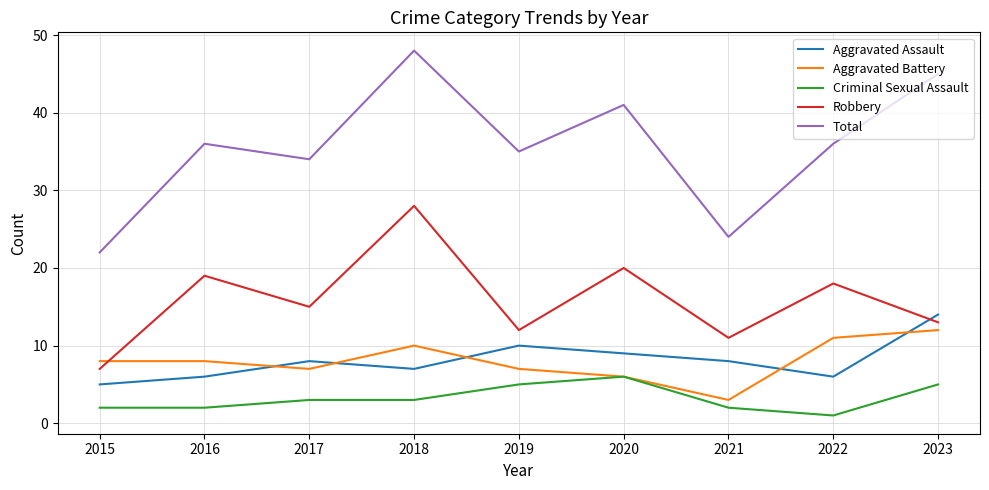

What is the approximate value of Aggravated Assault at 2023?

14